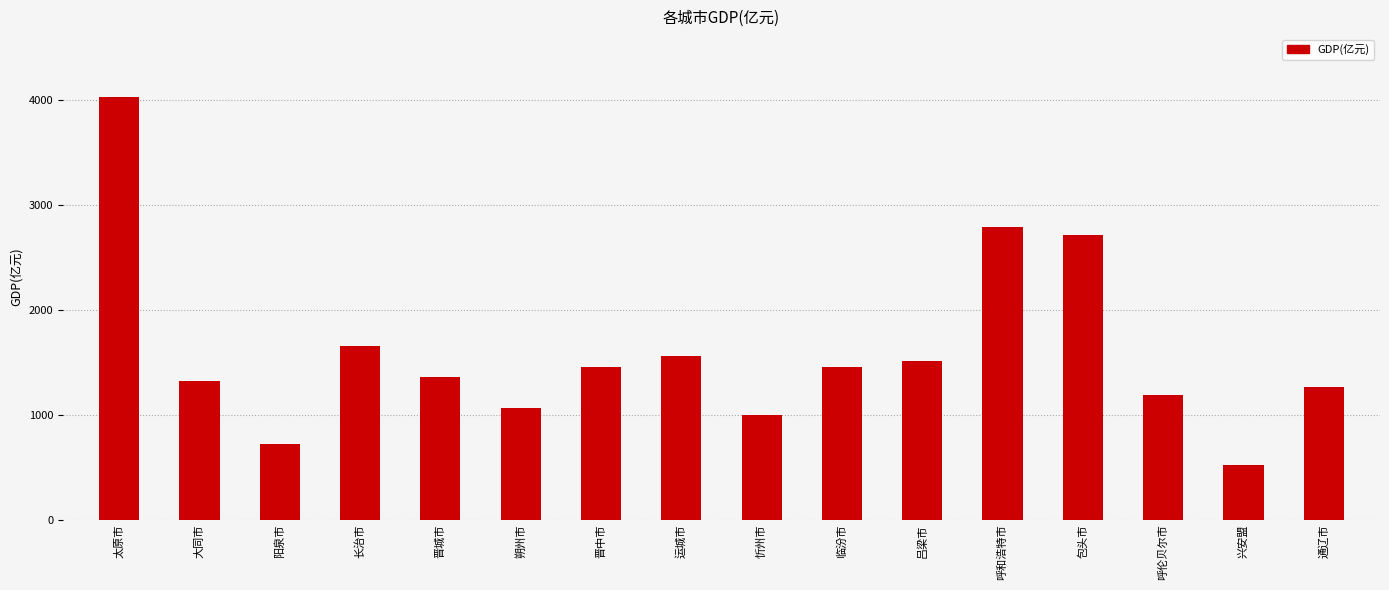

What is the average value?

1601.1